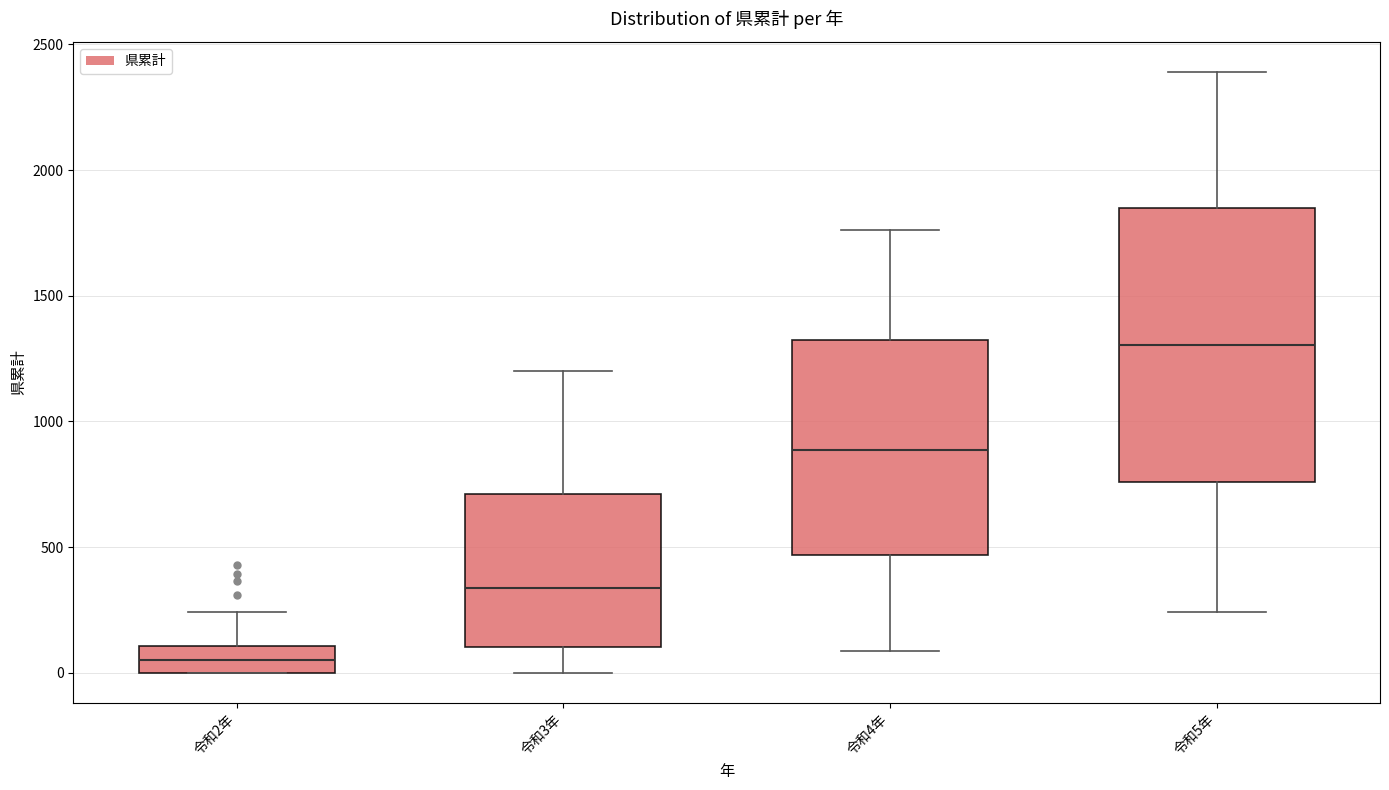

Comparing the boxes themselves (not the whiskers), which one is the tallest?

令和5年